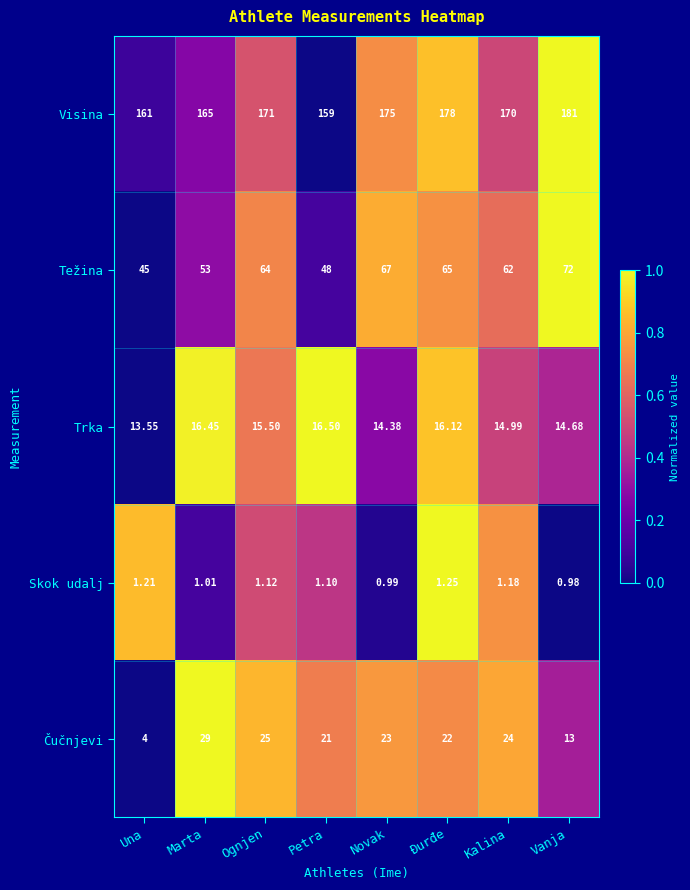

Which series changed the most between Marta and Đurđe?

Visina